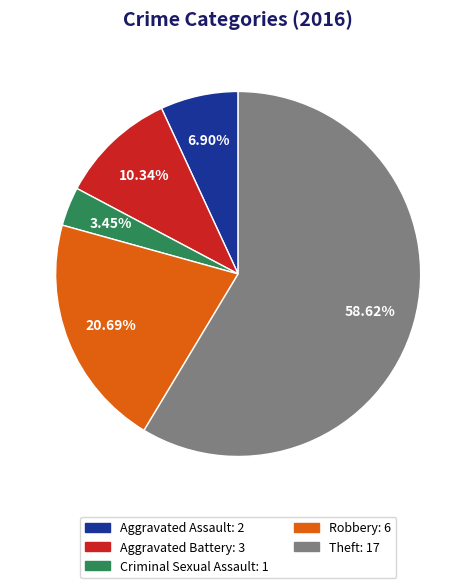

How many segments does this pie chart have?

5